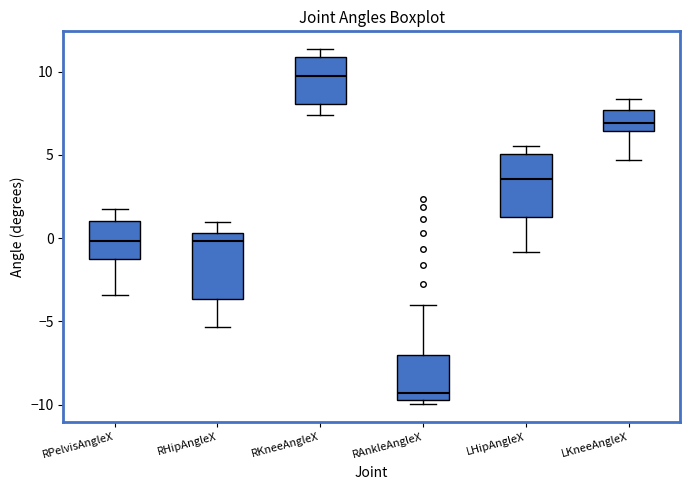

Reading left to right, transcribe this box plot: for each box, give where its median line is, the range the box spans, and where its two whiskers end, as read against the y-axis. The values are not printed on the chart, so give them approximately, as read against the axis.

RPelvisAngleX: median 0.0, box -1.5 to 1.0, whiskers -3.5 to 2.0
RHipAngleX: median 0.0, box -3.5 to 0.5, whiskers -5.5 to 1.0
RKneeAngleX: median 9.5, box 8.0 to 11.0, whiskers 7.5 to 11.5
RAnkleAngleX: median -9.5 (just above the box's lower edge), box -9.5 to -7.0, whiskers -10.0 to -4.0
LHipAngleX: median 3.5, box 1.0 to 5.0, whiskers -1.0 to 5.5
LKneeAngleX: median 7.0, box 6.5 to 7.5, whiskers 4.5 to 8.5